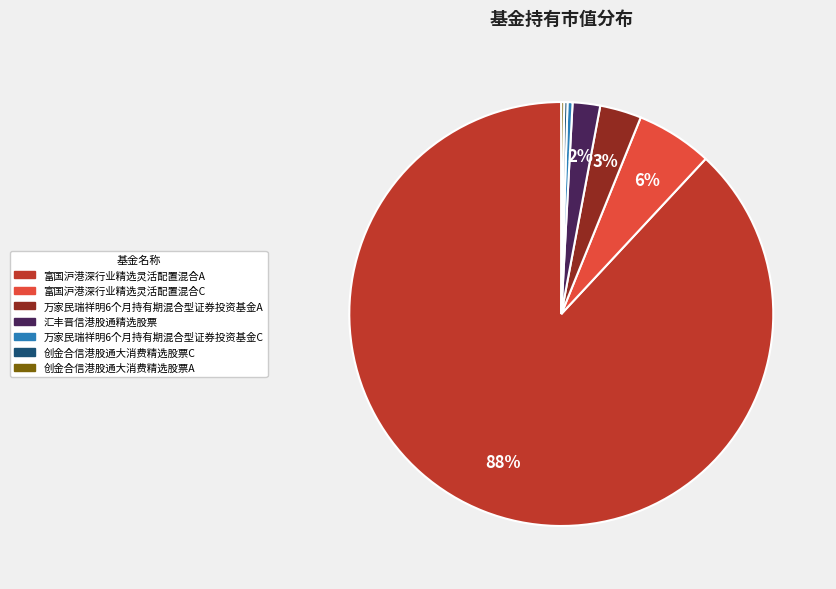

What is the largest slice in the pie chart?

富国沪港深行业精选灵活配置混合A